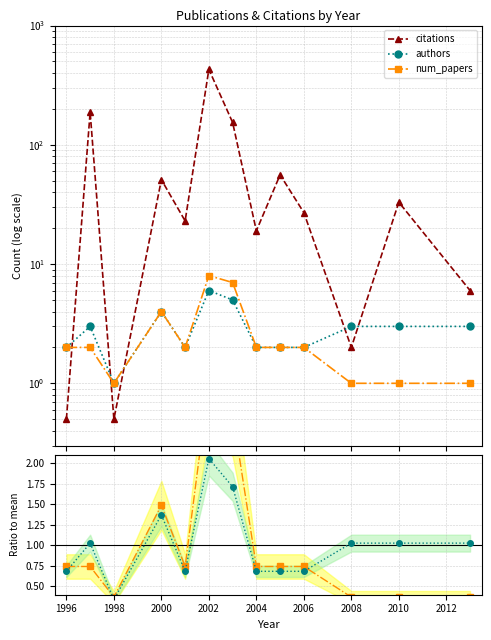

Read the citations value at 1998.

0.5